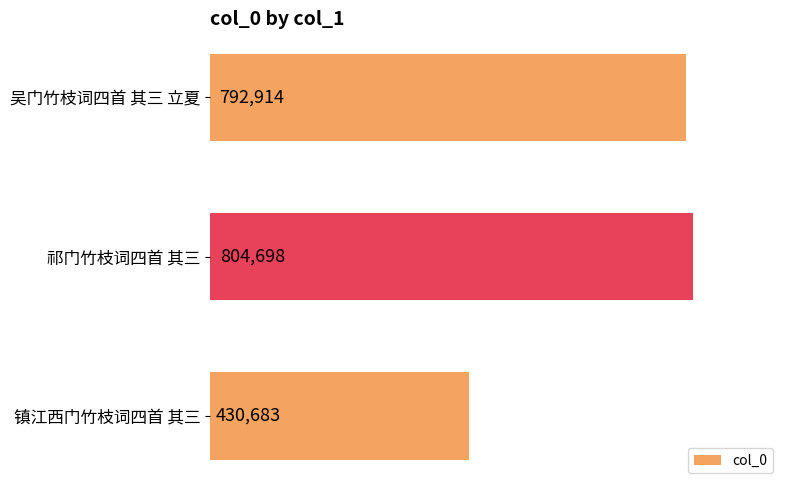

List the labels in order of value, smallest first.

镇江西门竹枝词四首 其三, 吴门竹枝词四首 其三 立夏, 祁门竹枝词四首 其三